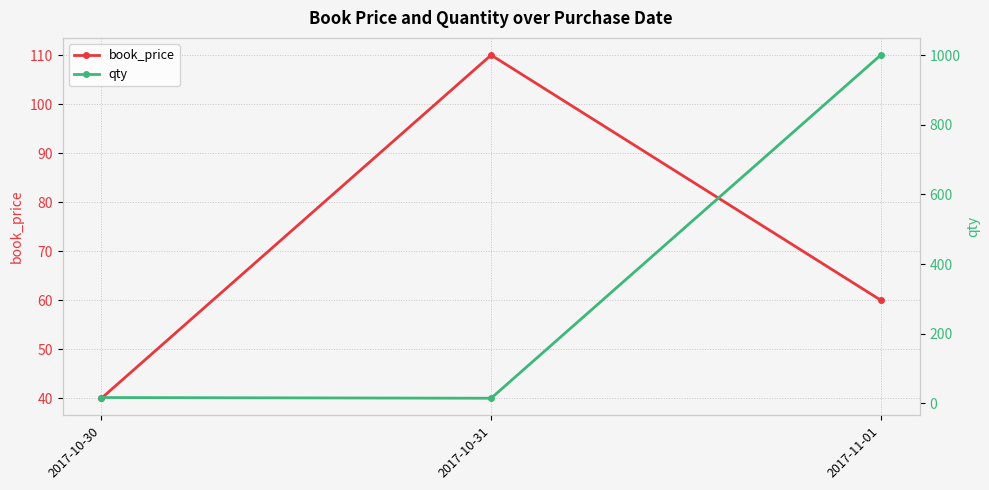

Reading right to left, extract all data points from this chart.

book_price: 60	110	40
qty: 1000	15	17